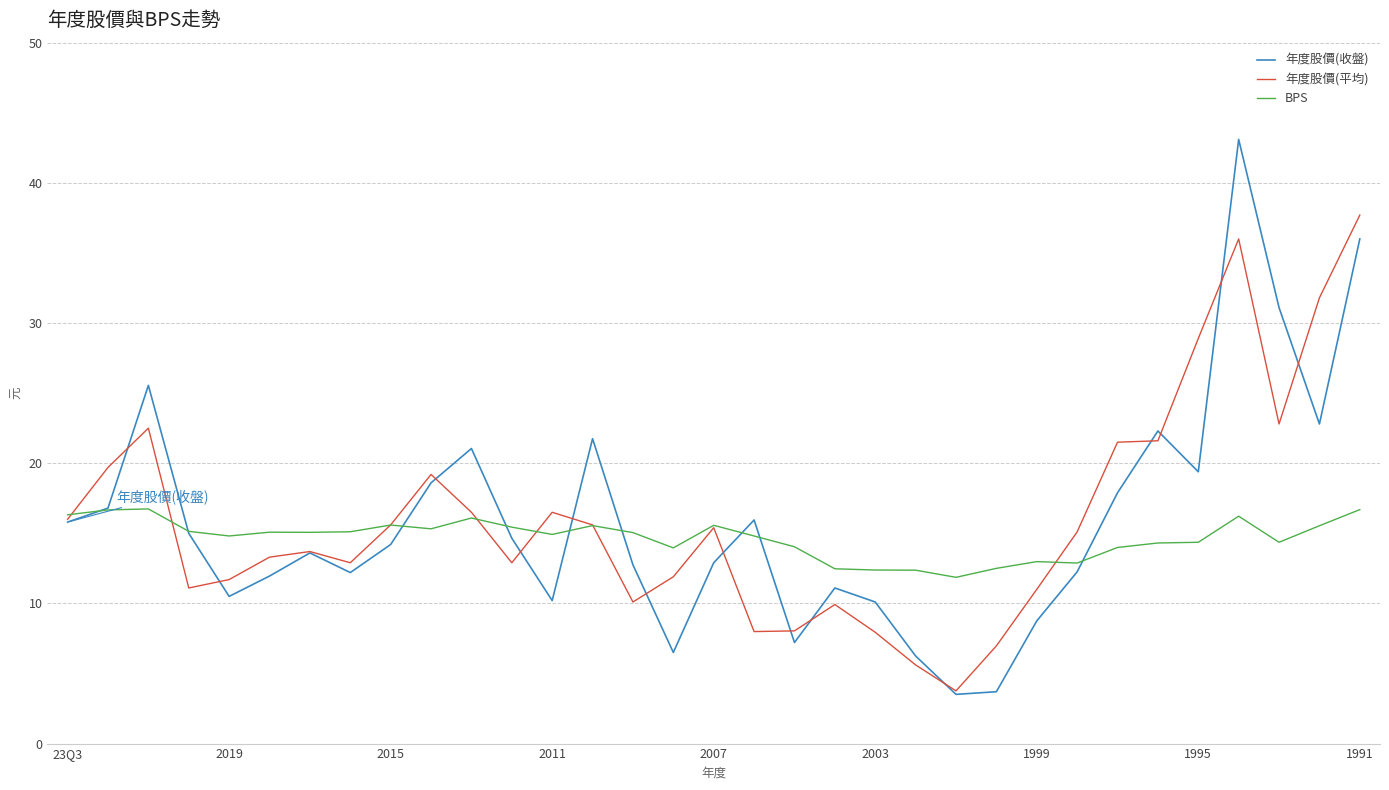

What is the greatest value displayed?

43.1